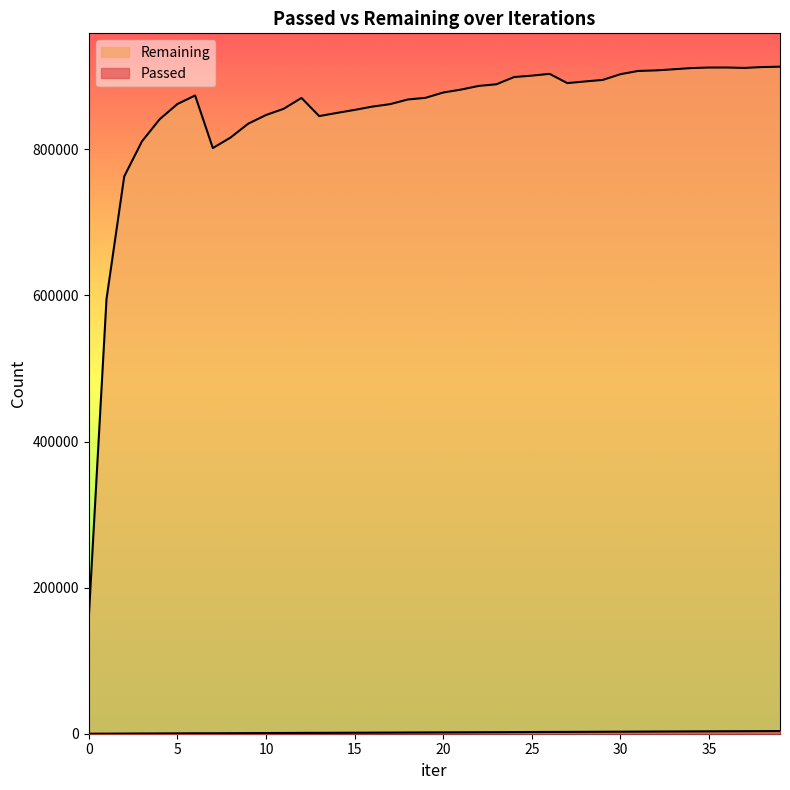

Which series has the widest spread of values?

Remaining